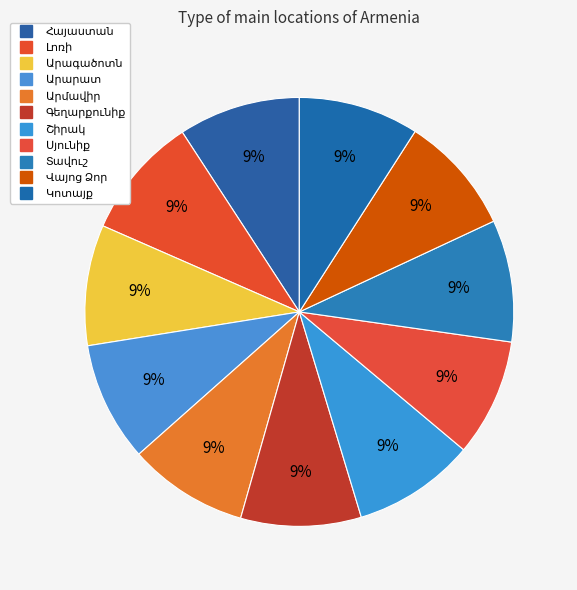

Is there a majority slice in this chart?

No